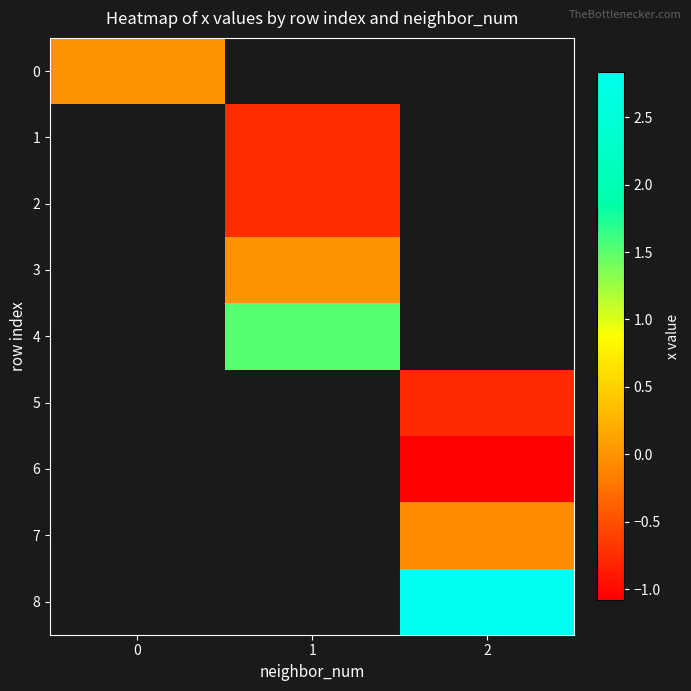

At how many categories does at least one series exceed 2?

1